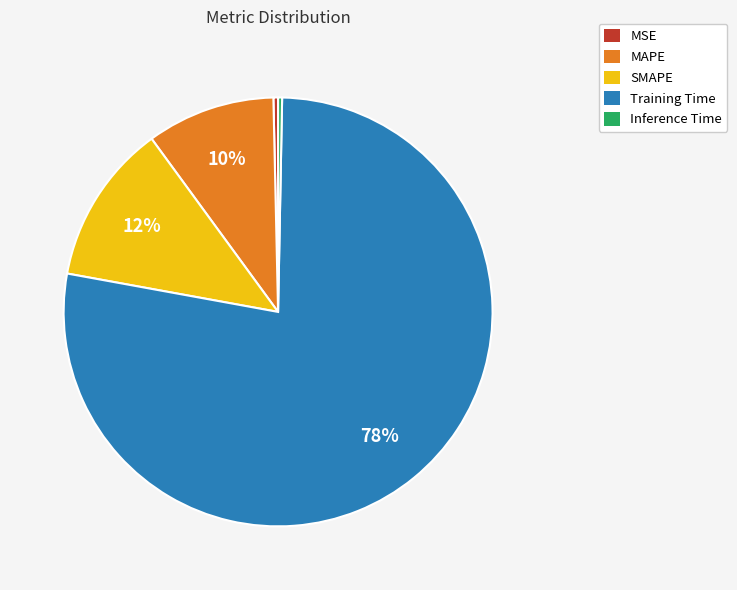

Which slice is the largest?

Training Time